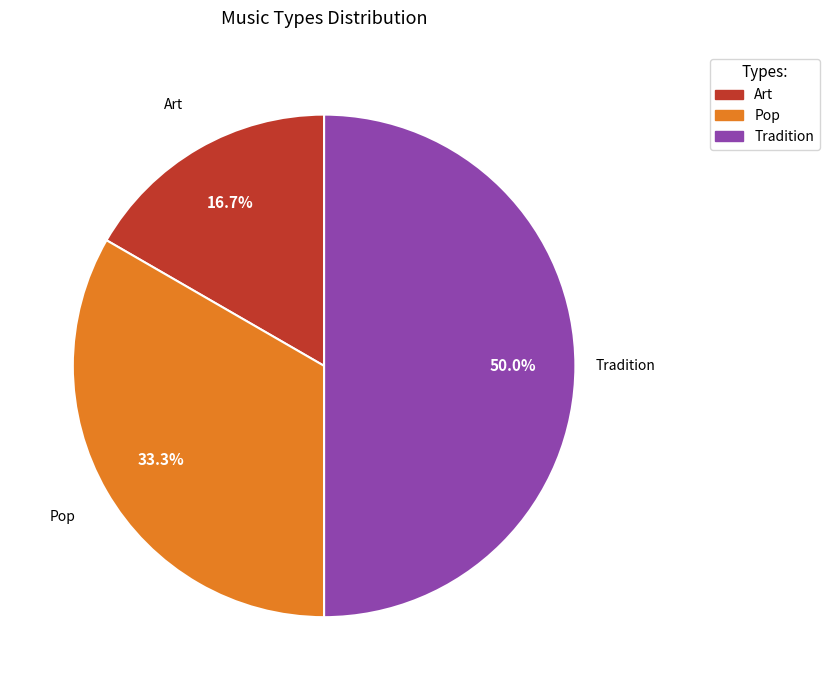

Between Pop and Tradition, which is larger?

Tradition